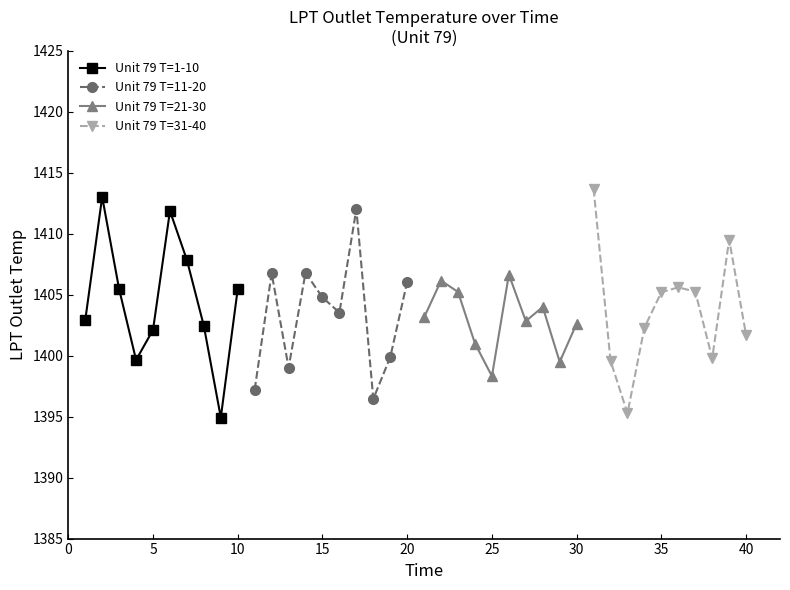

What is the greatest value displayed?

1413.7